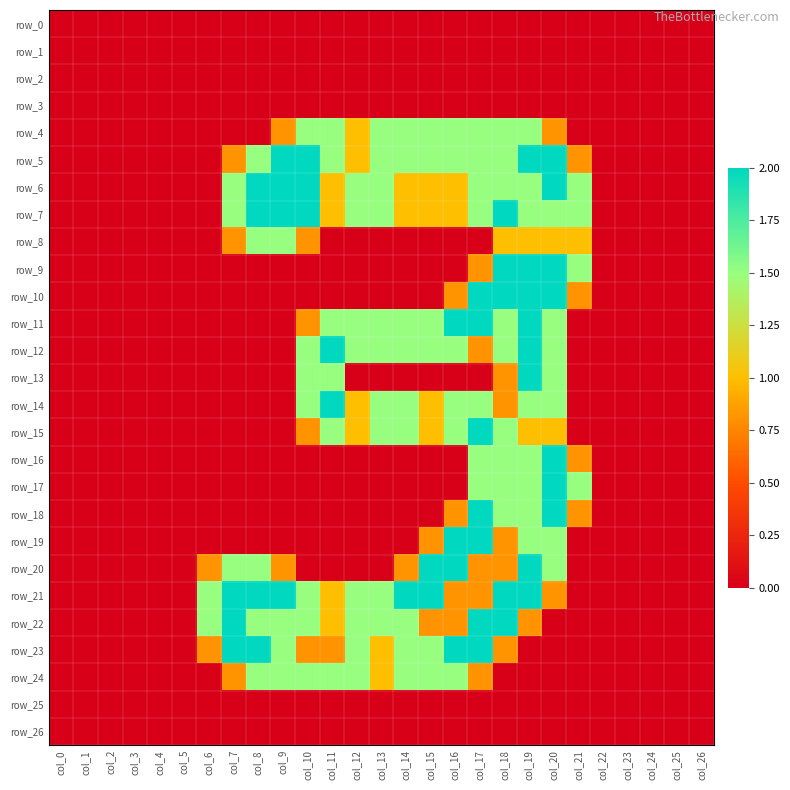

At which category is the sum across all series the highest?

col_19